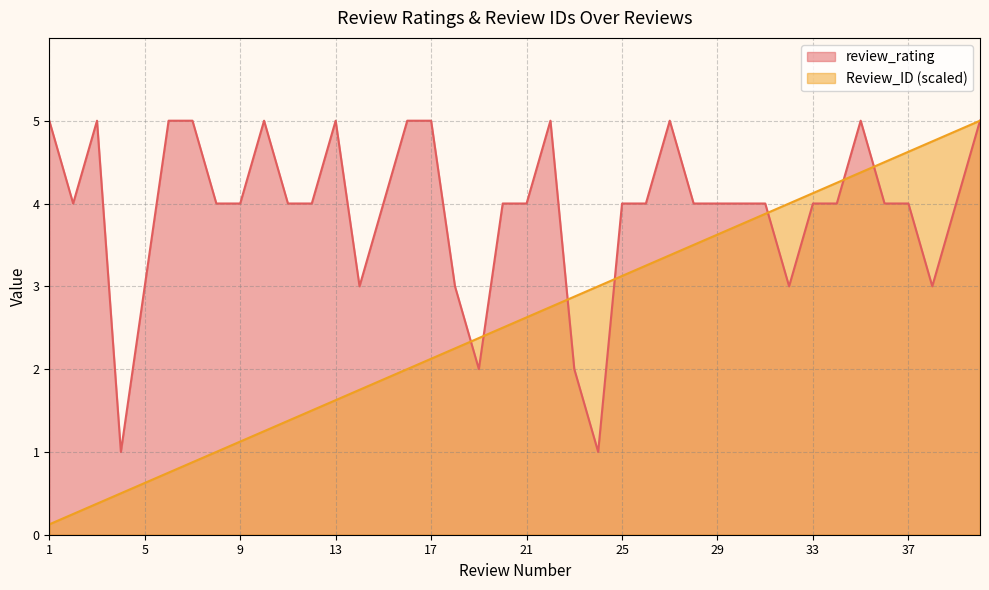

Between 21 and 30, which series saw the biggest shift?

Review_ID